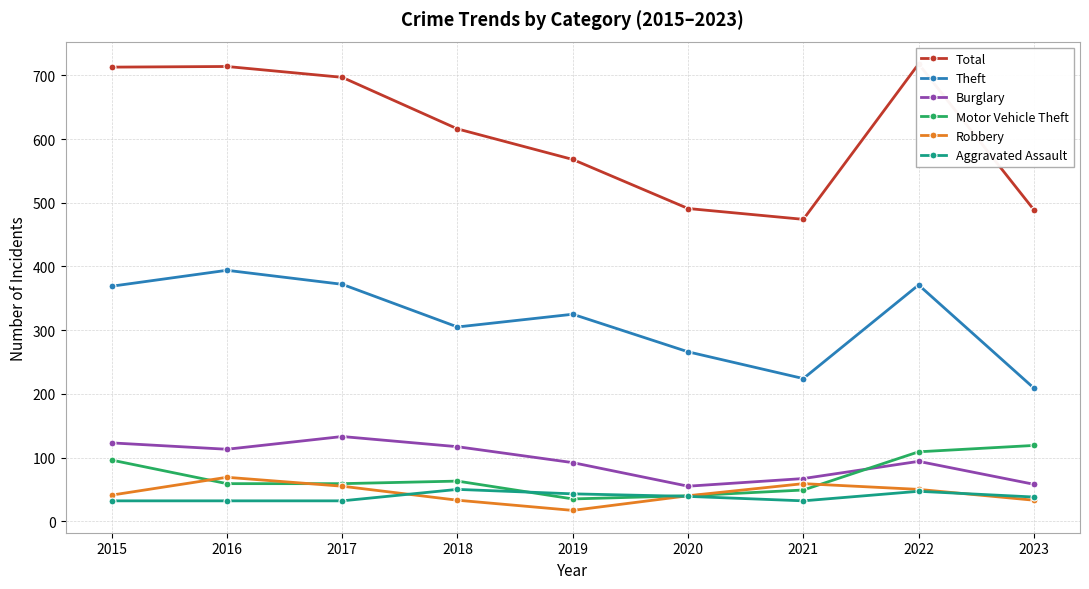

True or false: Burglary and Aggravated Assault intersect in this chart.

False